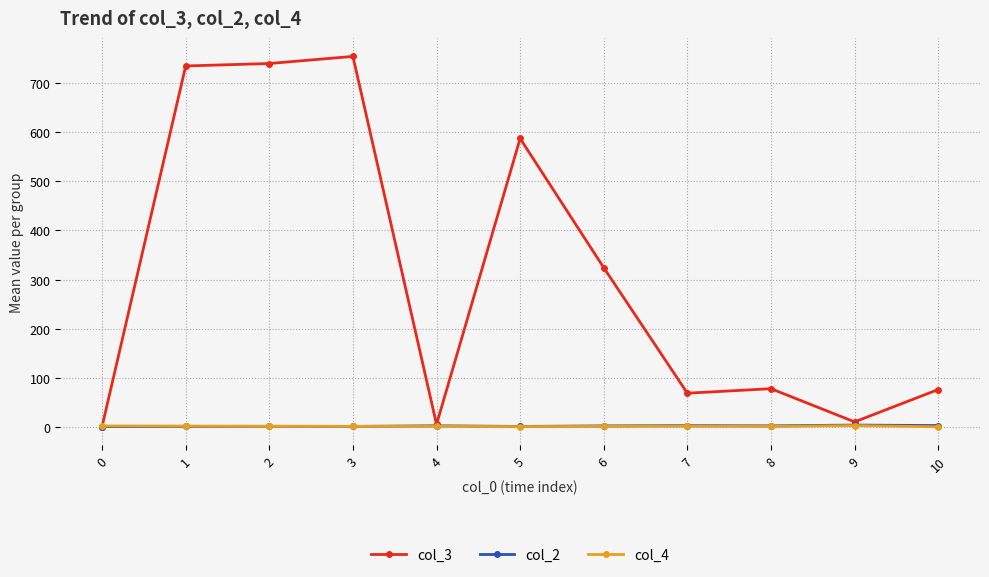

True or false: col_3 has a value of 5.5 at 4.

True